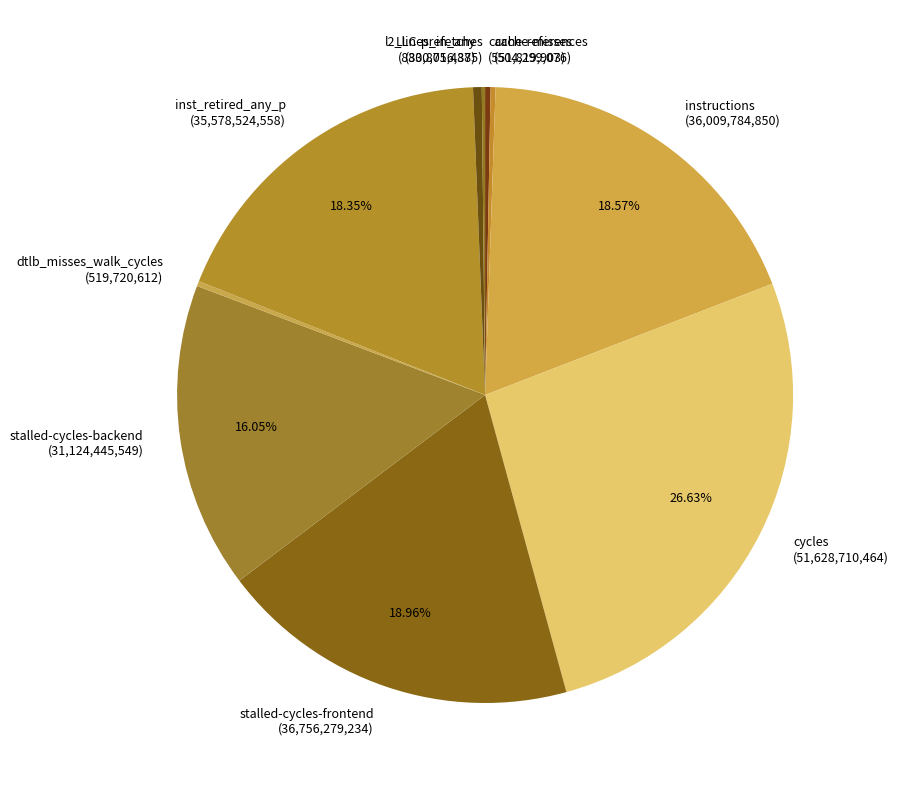

To the nearest percent, what is the difference between the stalled-cycles-frontend and cache-references slice percentages?

19%